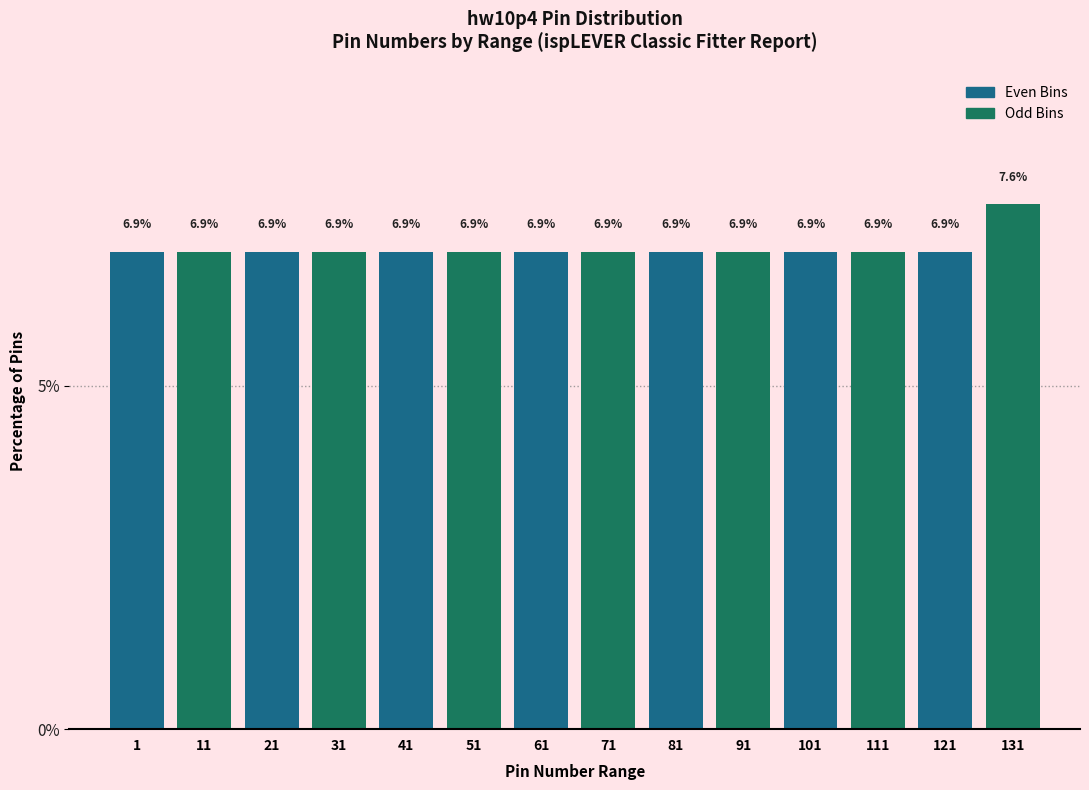

Reading left to right, extract all data points from this chart.

6.9	6.9	6.9	6.9	6.9	6.9	6.9	6.9	6.9	6.9	6.9	6.9	6.9	7.6